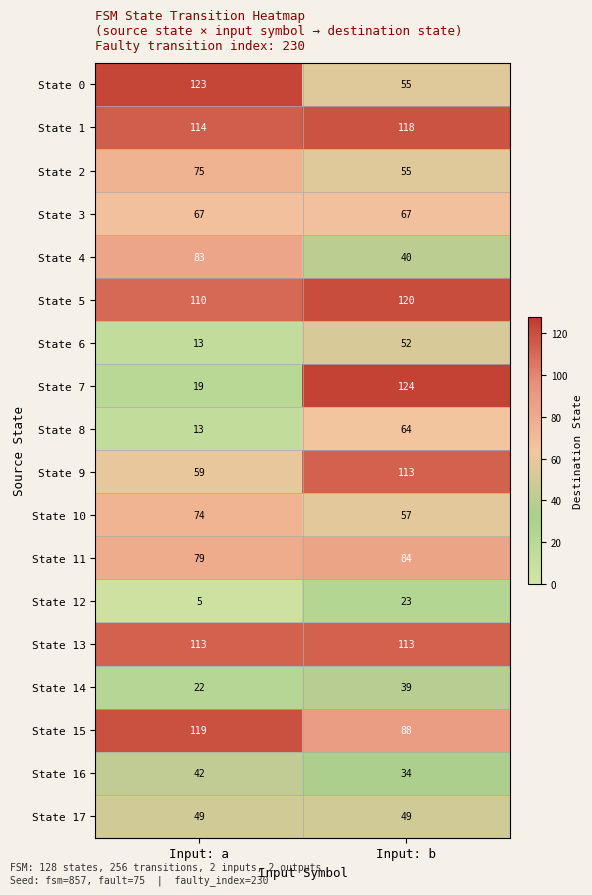

The value of State 14 at Input: a is 9. True or false?

False